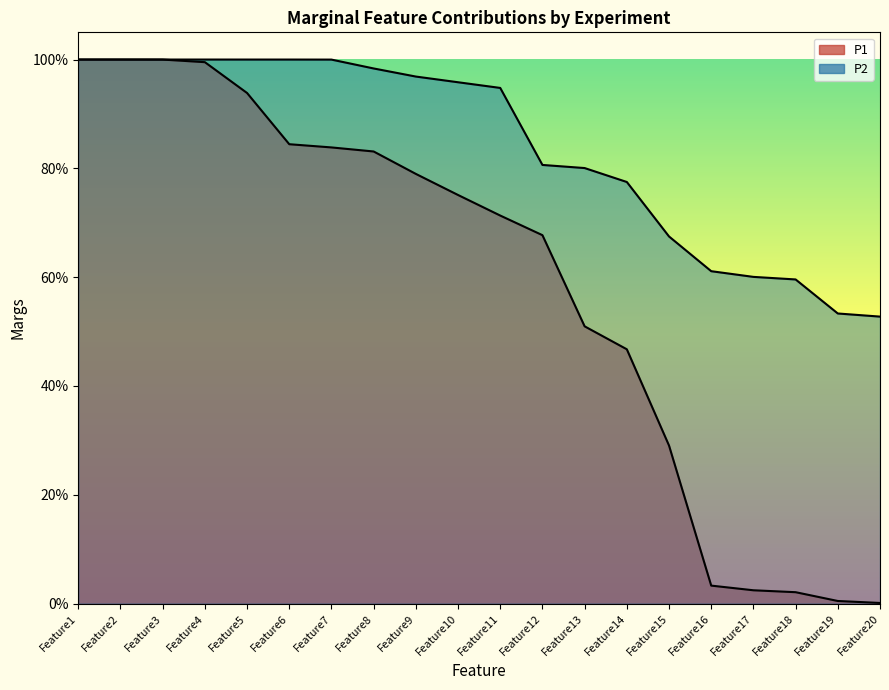

Does the chart display data point markers on the line(s)?

No